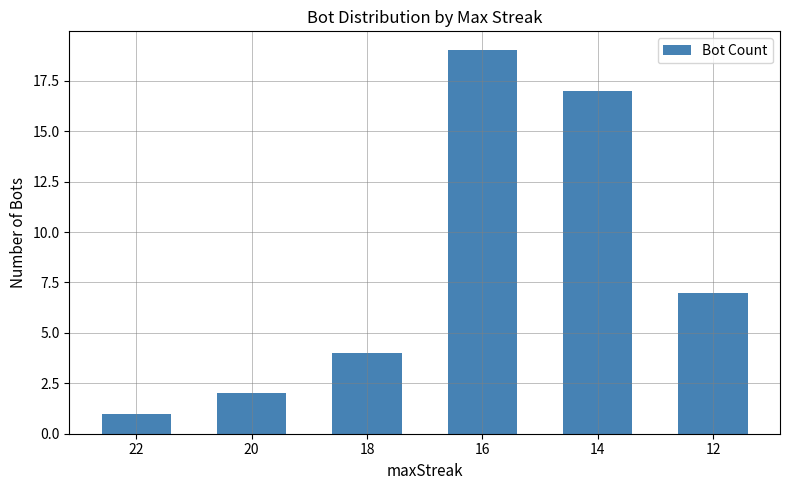

Which has a higher value, 18 or 12?

12